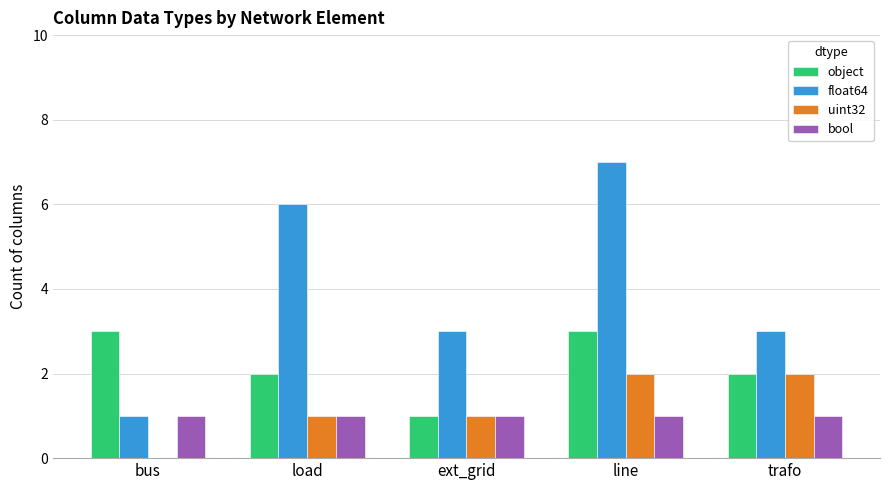

Reading left to right, extract all data points from this chart.

object: 3	2	1	3	2
float64: 1	6	3	7	3
uint32: 0	1	1	2	2
bool: 1	1	1	1	1